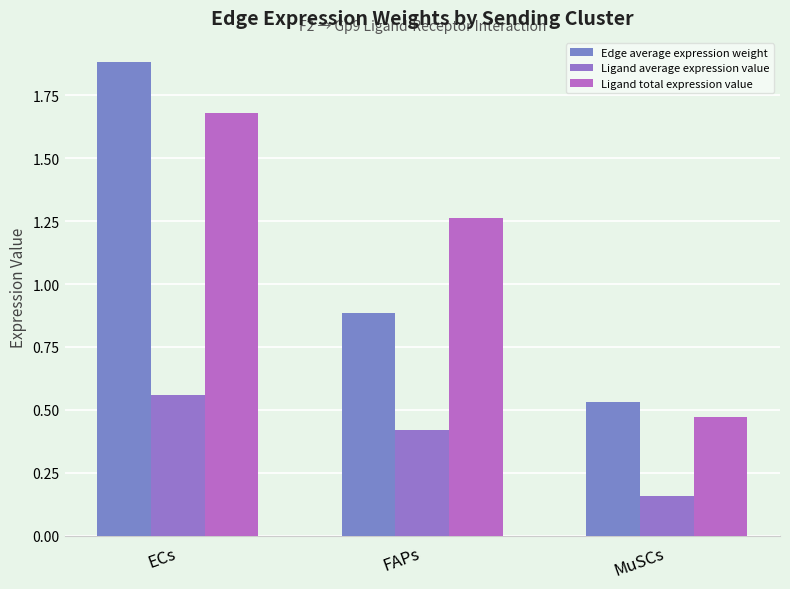

What is the label of the 1st bar from the left?

ECs